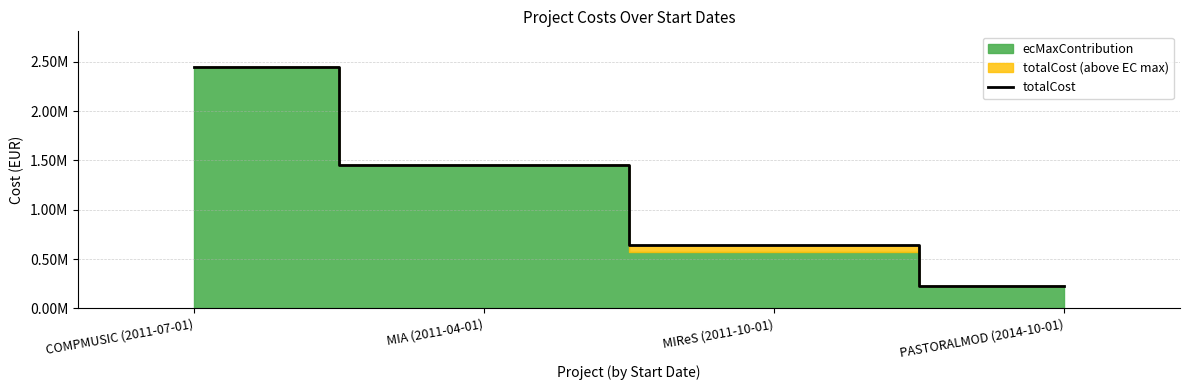

What is the greatest value displayed?

2443200.0